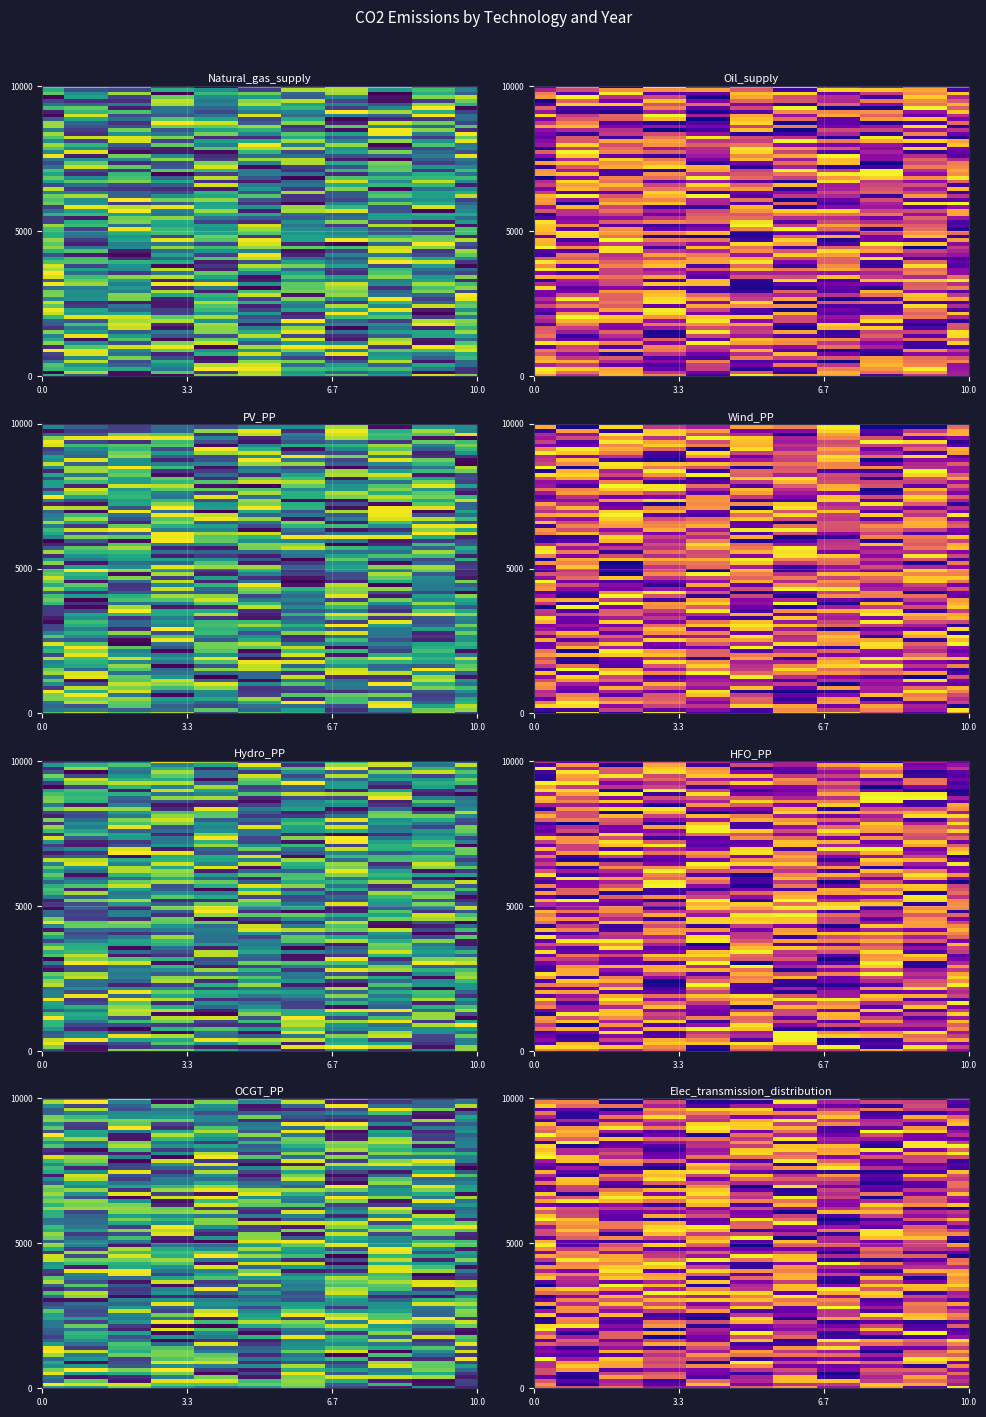

Between Y3 and Y9, which series saw the biggest shift?

Natural_gas_supply